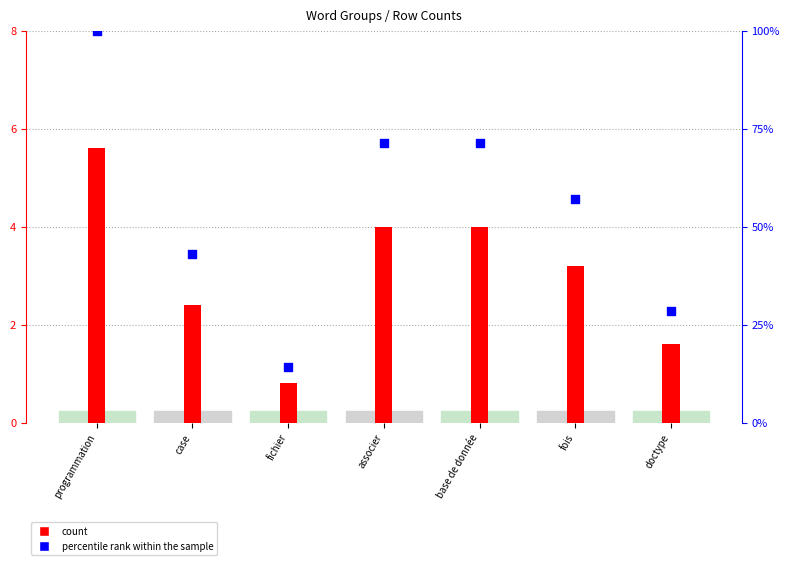

Is the value of percentile rank within the sample at case greater than the value of count at fois?

Yes